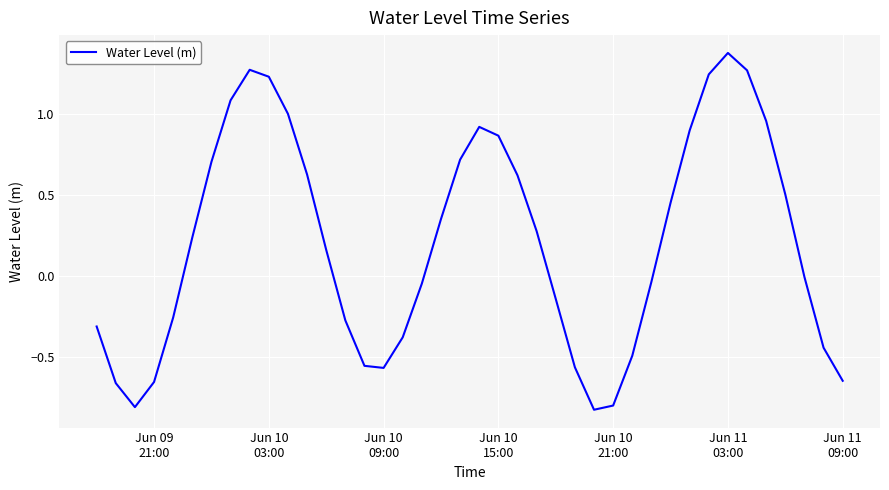

What is the difference between the maximum and minimum values?

2.2